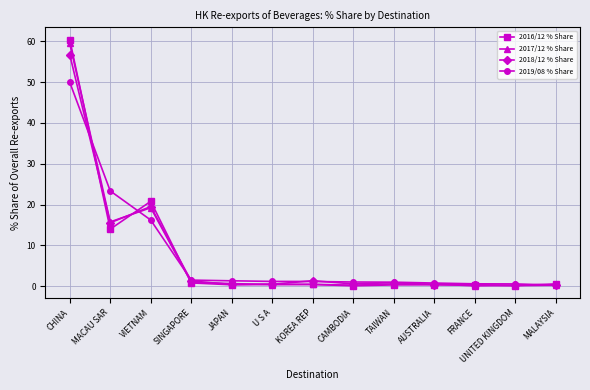

How many categories are shown in the chart?

13